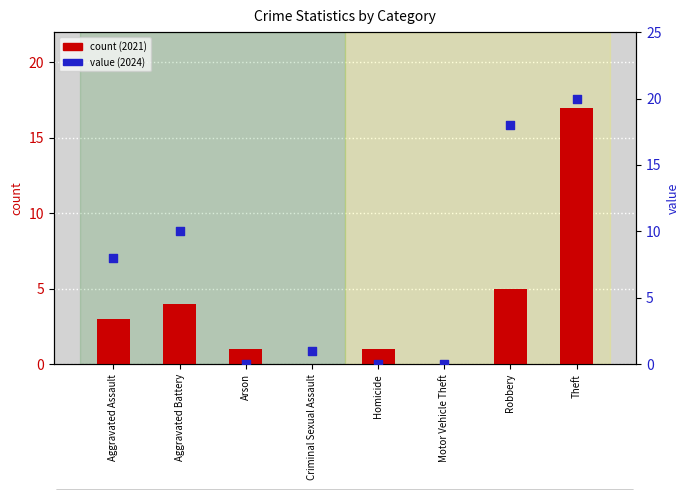

What are all the series names shown in the legend?

count (2021), value (2024)